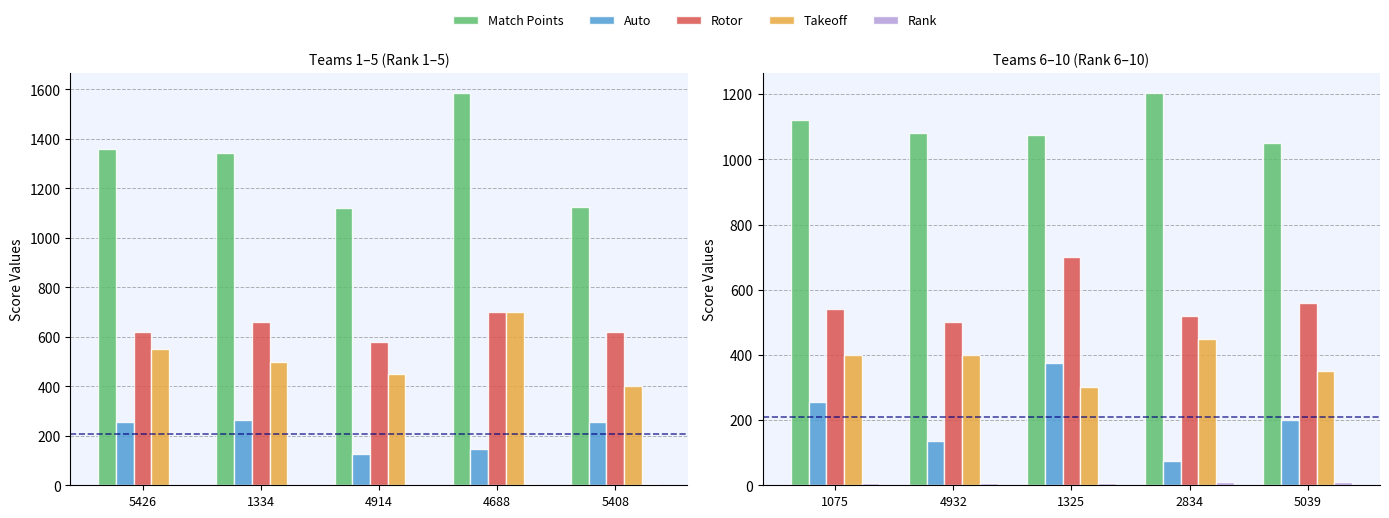

Is the value of Auto at 5039 greater than the value of Rank at 1075?

Yes